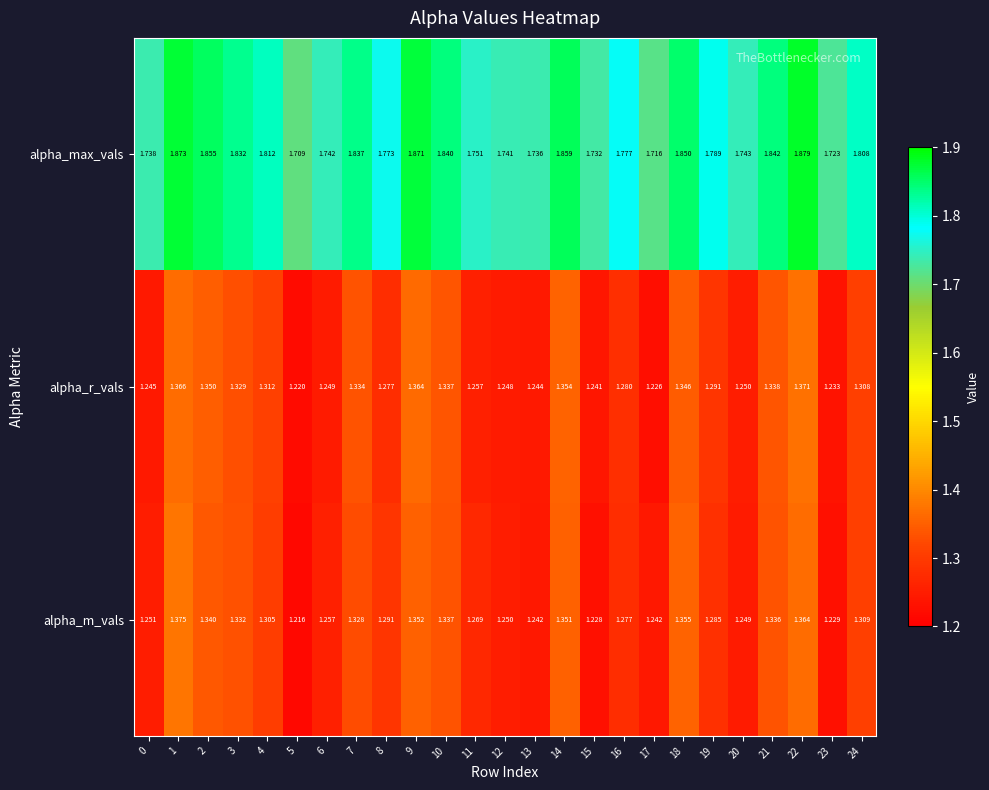

List the series in order of their peak value, highest first.

alpha_max_vals, alpha_m_vals, alpha_r_vals